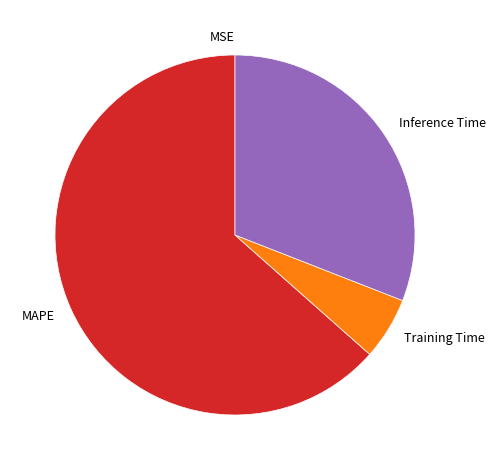

Combined, do Training Time and Inference Time account for over 50%?

No